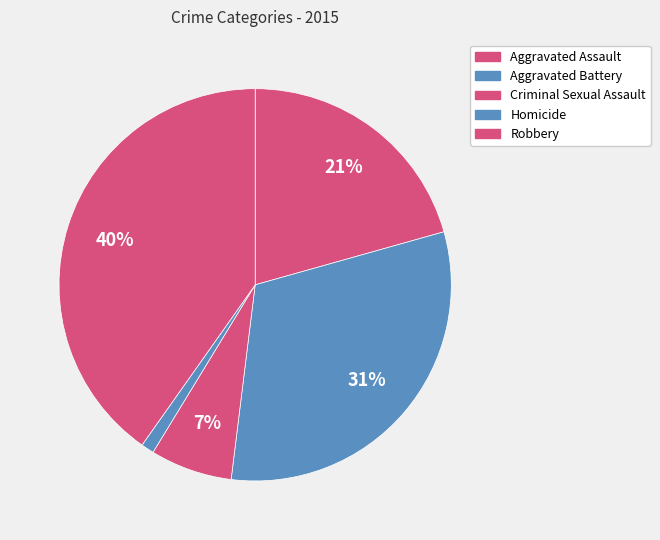

How many slices are in this pie chart?

5